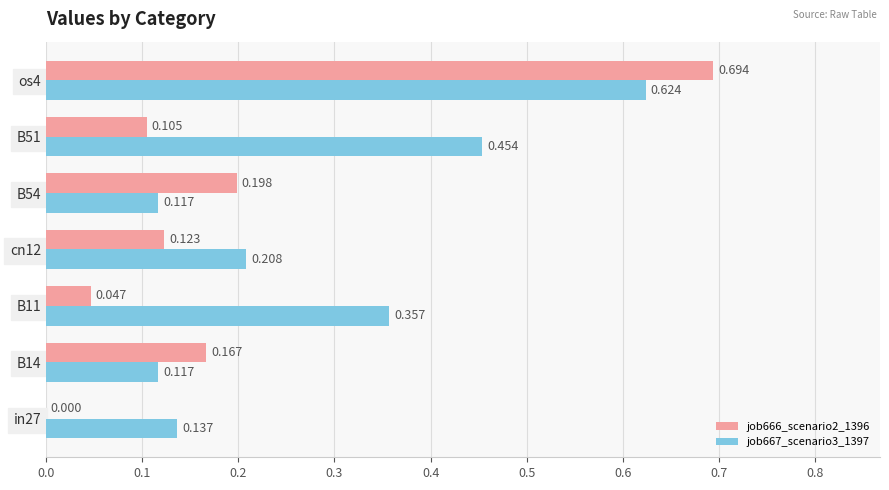

Which series has the largest range (max minus min)?

job666_scenario2_1396